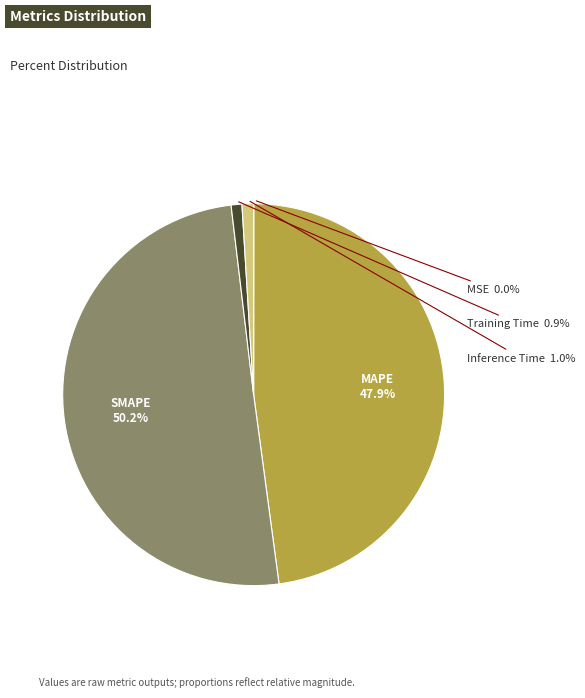

Combined, do SMAPE and Training Time account for over 50%?

Yes